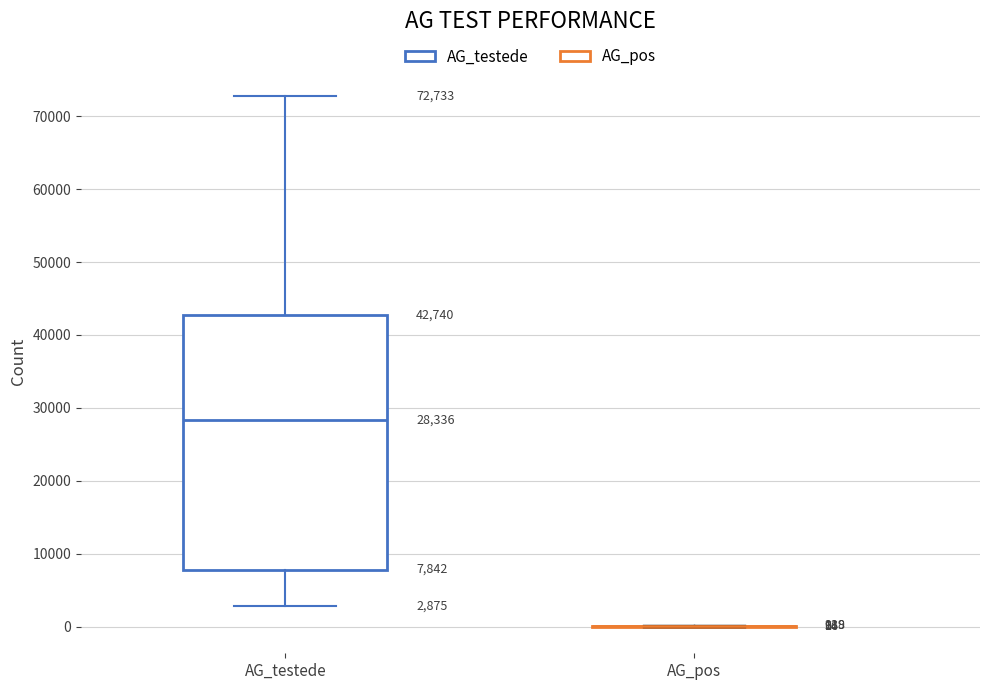

Which box is the tallest, from its lower edge to its upper edge?

AG_testede